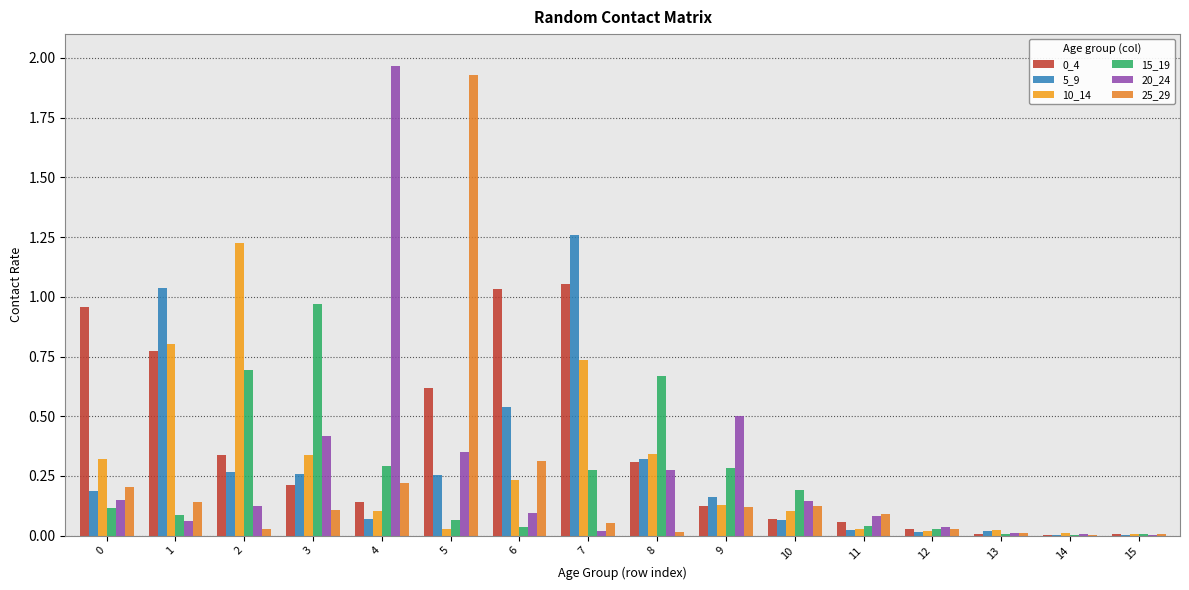

How many groups of bars are there?

16